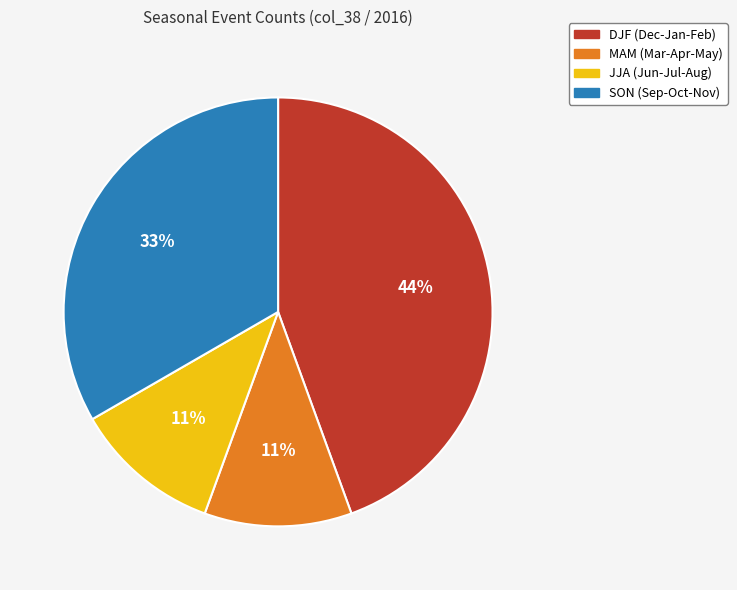

Which slice is the largest?

DJF